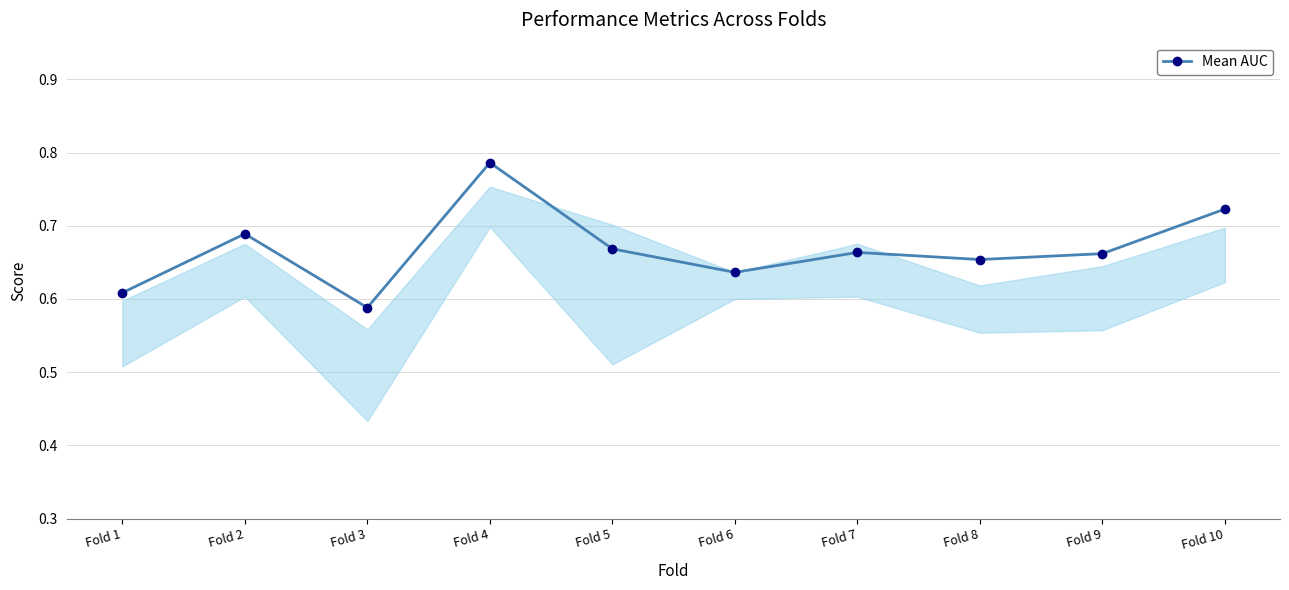

Which category has the lowest value across all series?

Fold 3